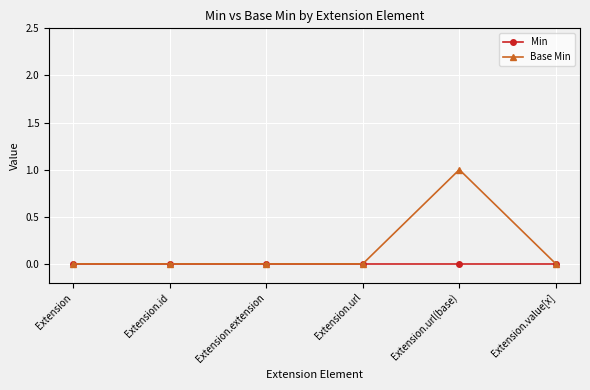

At which category is the sum across all series the highest?

Extension.url(base)